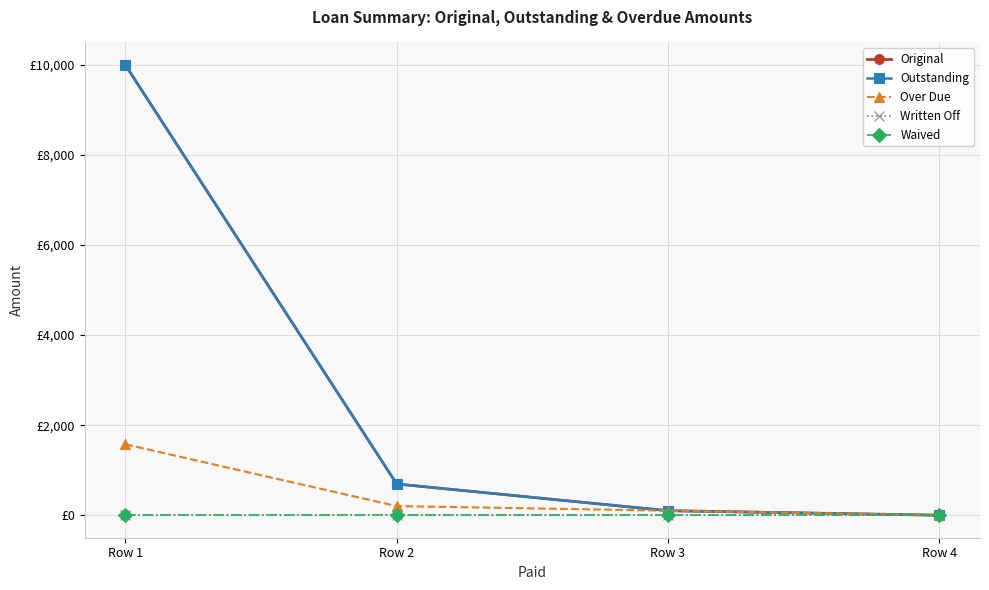

Which series has the largest total across all categories?

Original